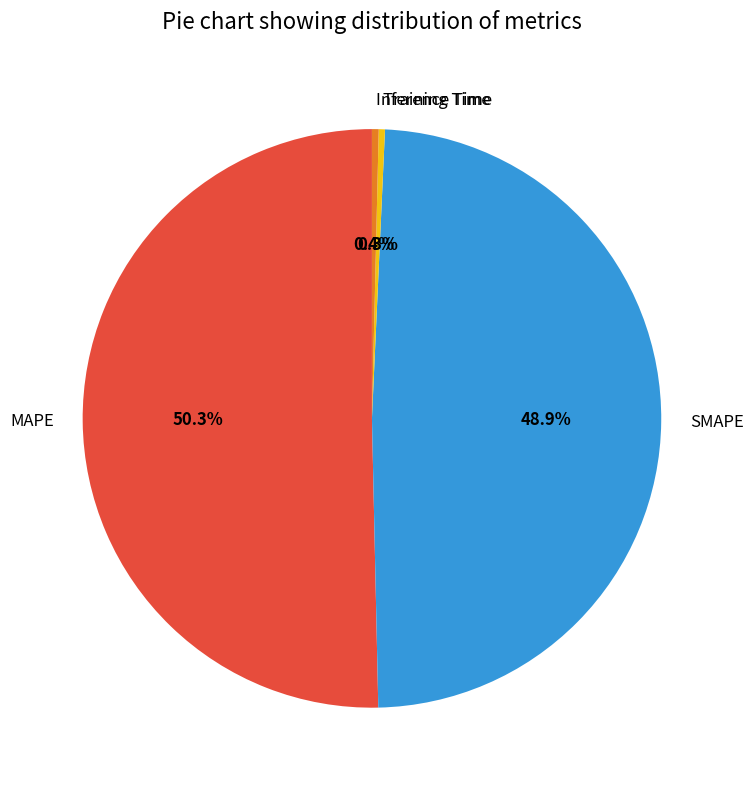

To the nearest percent, what is the average slice percentage?

25%